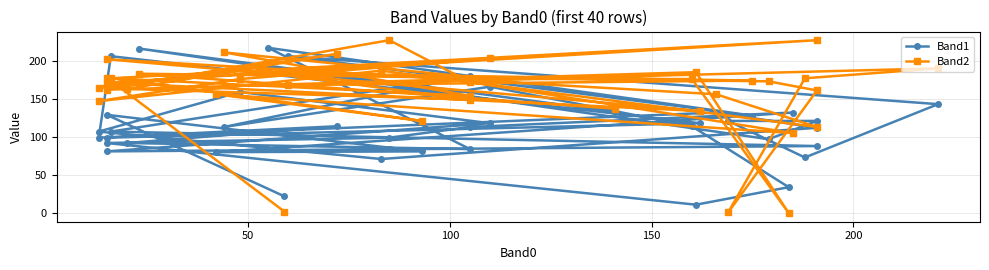

How many categories are shown in the chart?

40